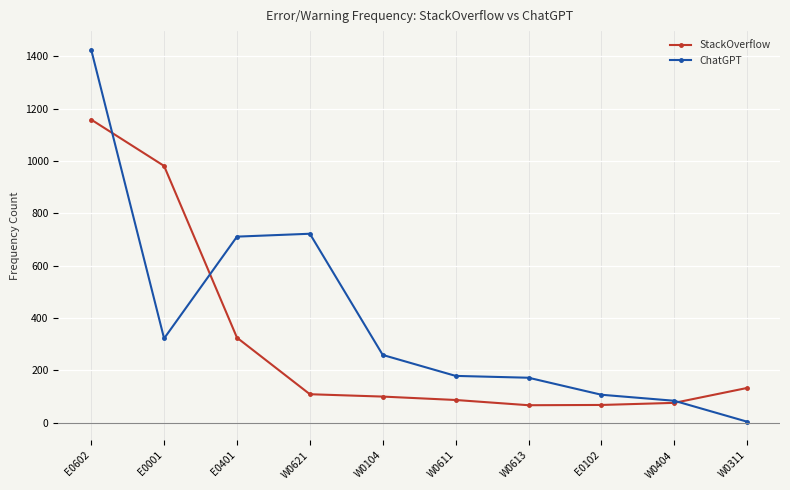

What are all the series names shown in the legend?

StackOverflow, ChatGPT